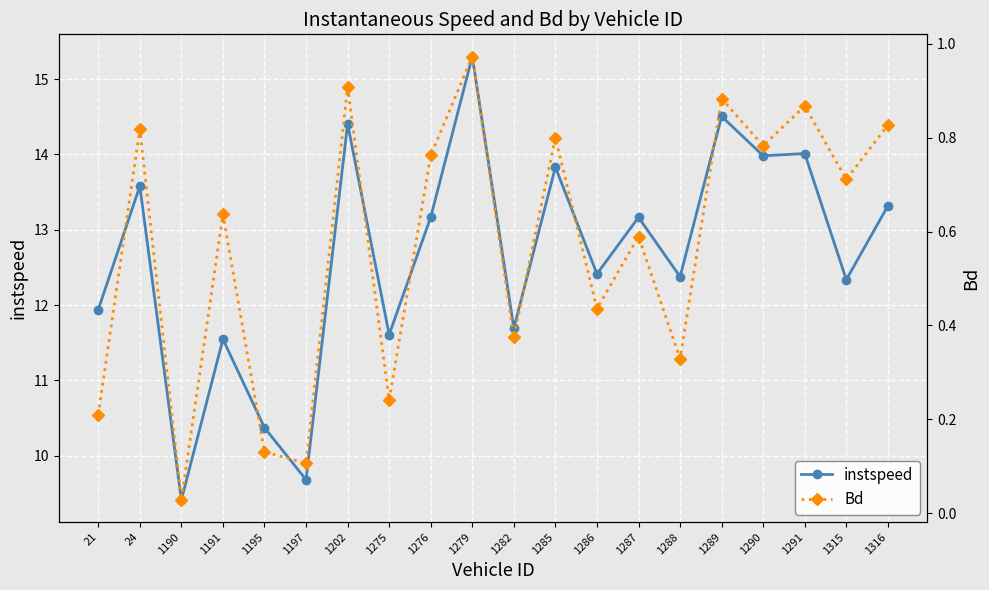

Is it true that Bd equals 0.0 at 1197?

False